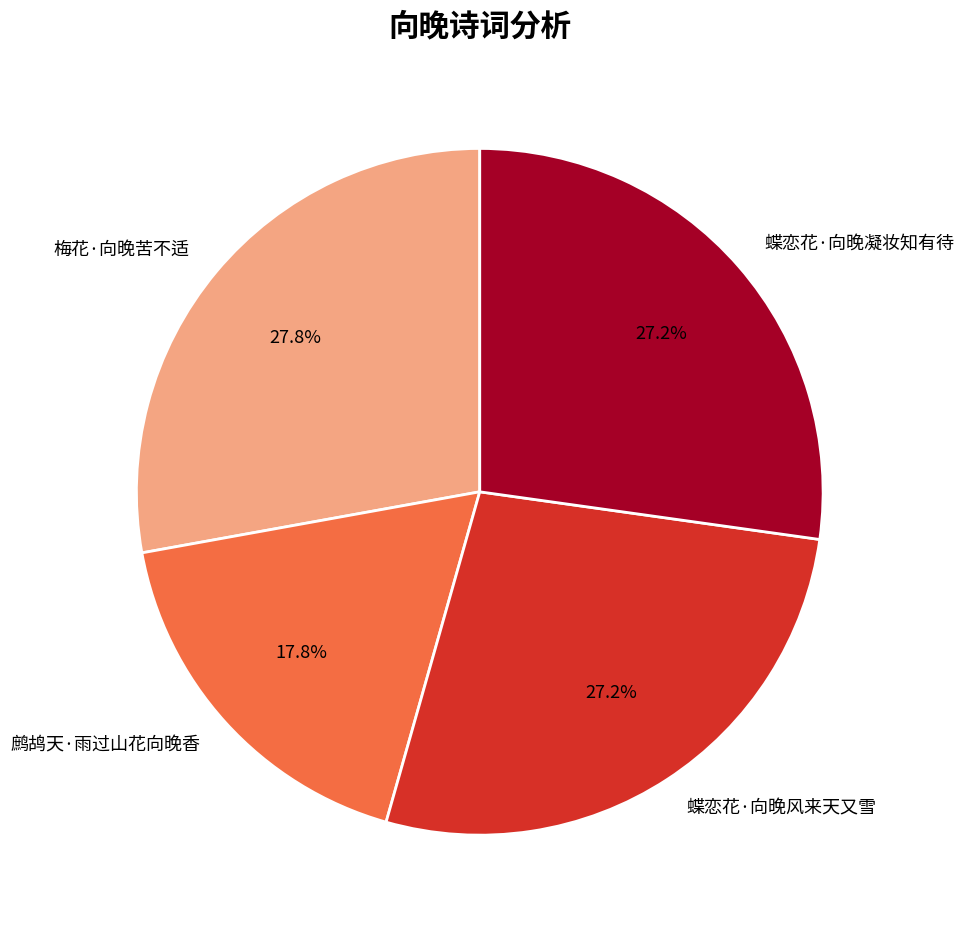

To the nearest percent, what is the difference between the 梅花·向晚苦不适 and 蝶恋花·向晚凝妆知有待 slice percentages?

1%